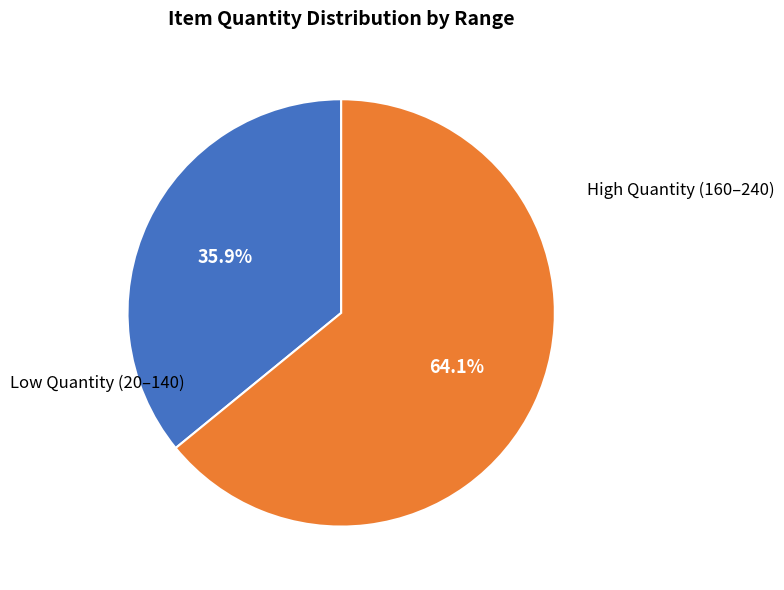

To the nearest percent, what is the difference between the largest and smallest slice percentages?

28%